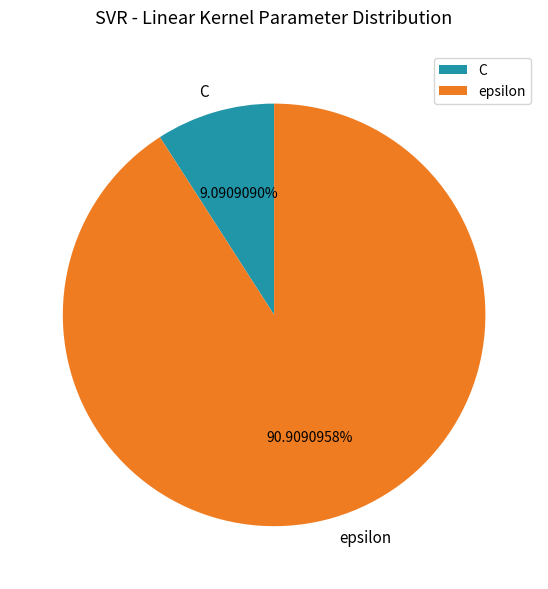

To the nearest percent, what is the combined percentage of epsilon and C?

100%